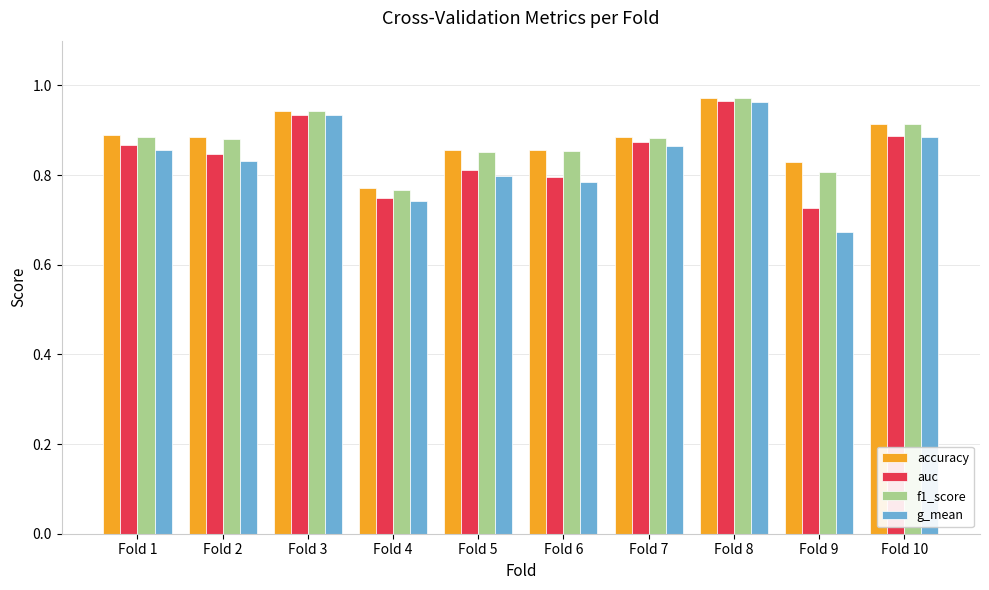

Which category has the highest value in the f1_score series?

Fold 8